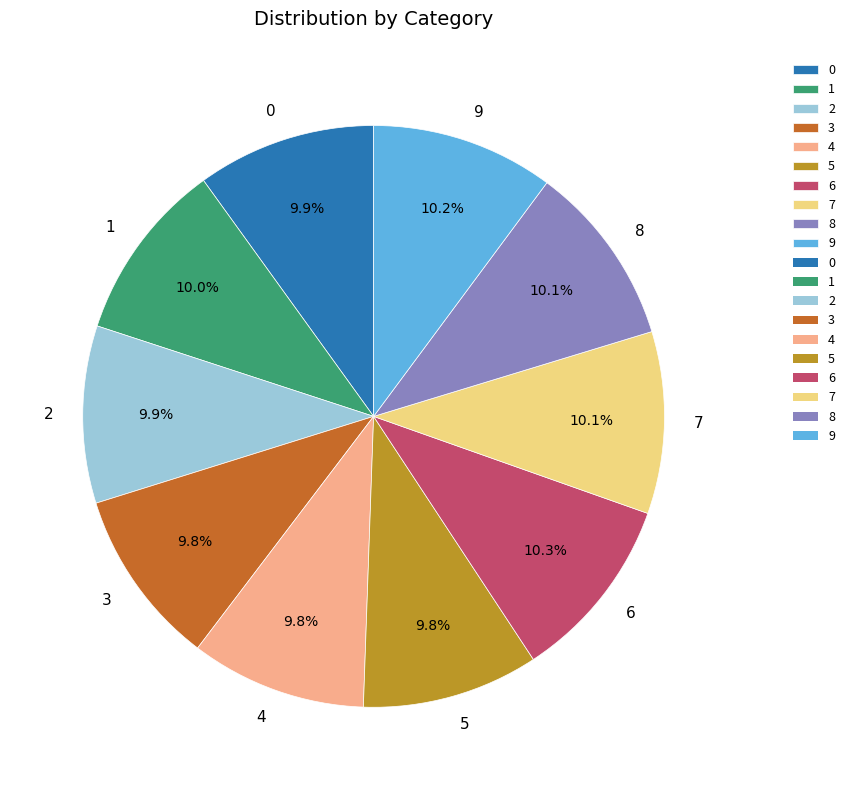

Is there a majority slice in this chart?

No